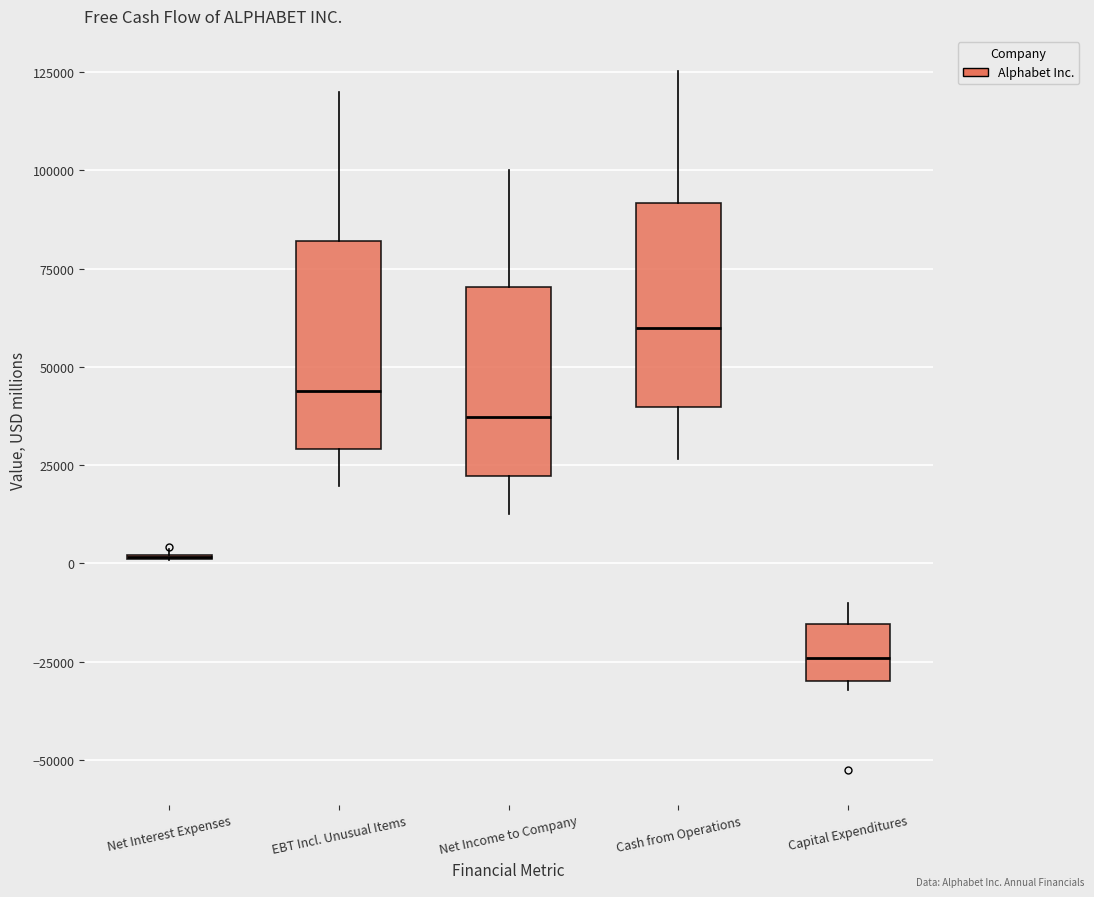

Reading left to right, read every box against the y-axis: the position of its median line, the range the box covers, and the ends of its whiskers. The values are not printed on the chart, so give them approximately, as read against the axis.

Net Interest Expenses: box collapsed to a line at 0, whiskers 0 to 5000
EBT Incl. Unusual Items: median 45000, box 30000 to 80000, whiskers 20000 to 120000
Net Income to Company: median 35000, box 20000 to 70000, whiskers 15000 to 100000
Cash from Operations: median 60000, box 40000 to 90000, whiskers 25000 to 125000
Capital Expenditures: median -25000, box -30000 to -15000, whiskers -30000 (just below the box's lower edge) to -10000